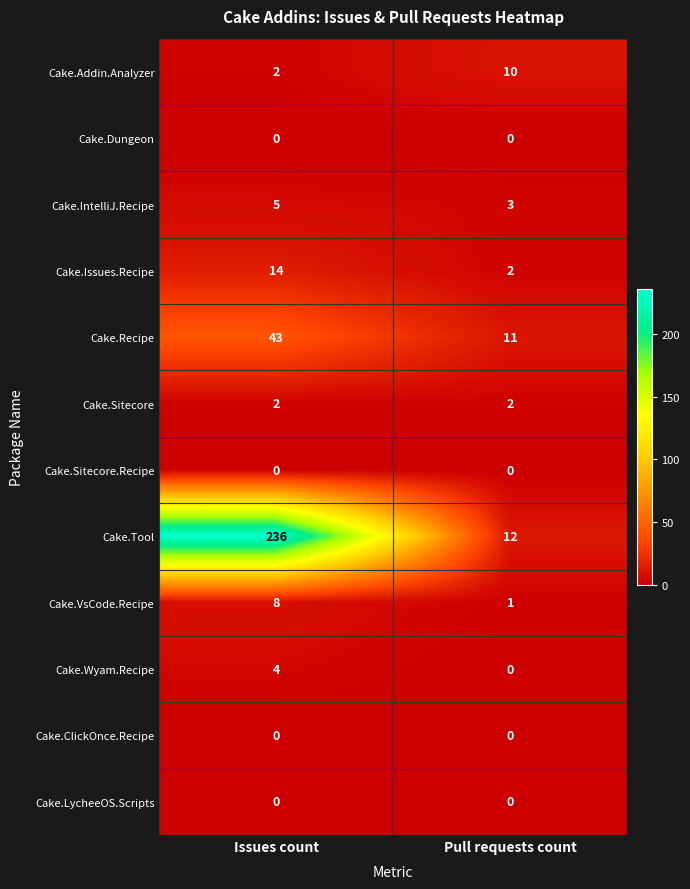

At which category does the chart reach its peak across all series?

Issues count